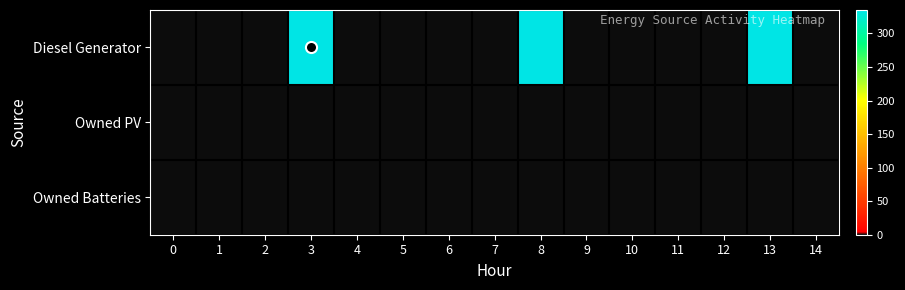

Which has a higher value, 11 or 5?

11